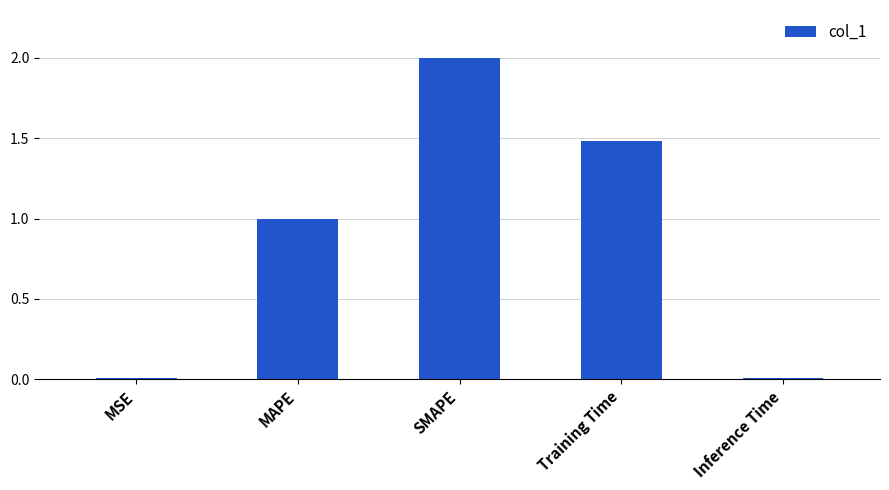

The value at MAPE is 0.4. True or false?

False